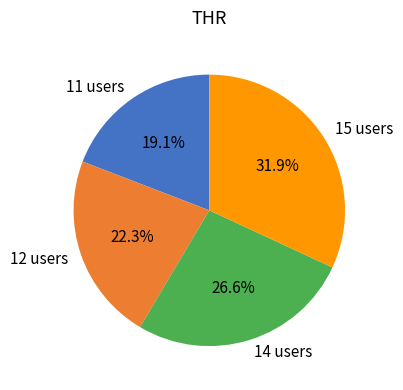

What portion of the pie excludes 15?

68.1%